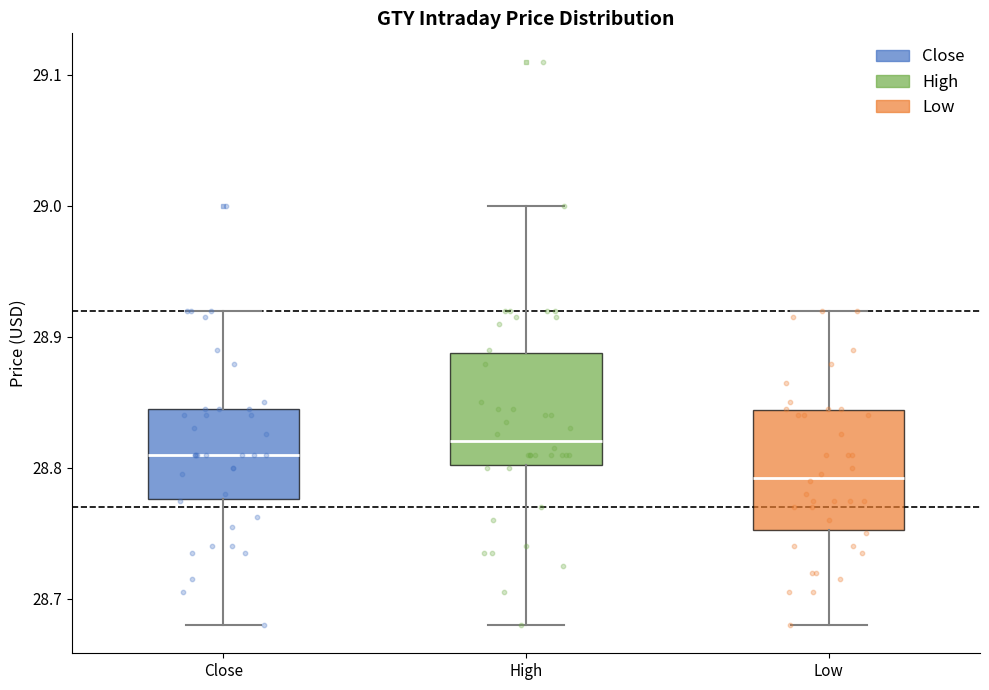

Where does the upper whisker of the box for Close end on the y-axis? The values are not printed on the chart, so give them approximately, as read against the axis.

28.92